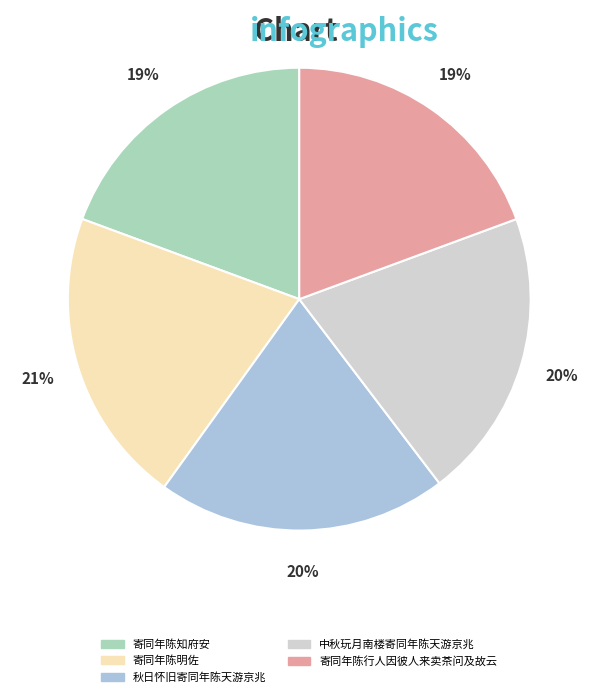

To the nearest percent, what is the combined percentage of 秋日怀旧寄同年陈天游京兆 and 寄同年陈明佐?

41%